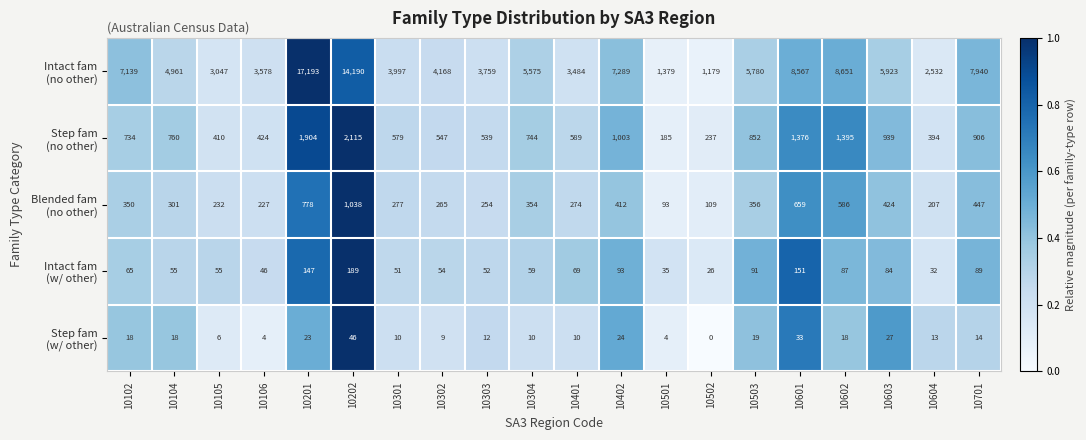

How many data points does each series have?

20